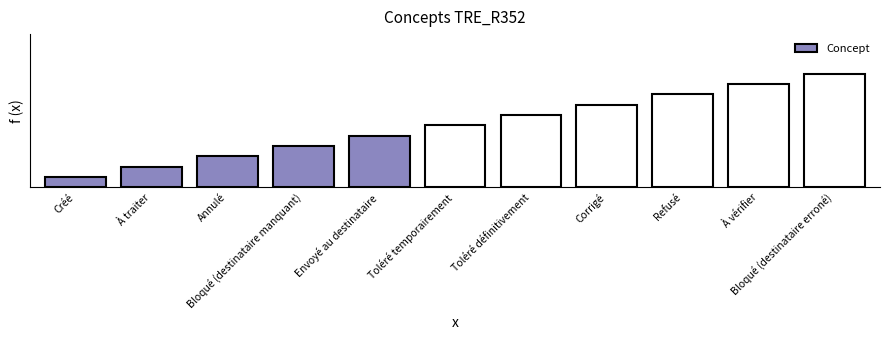

Are the bars horizontal?

No